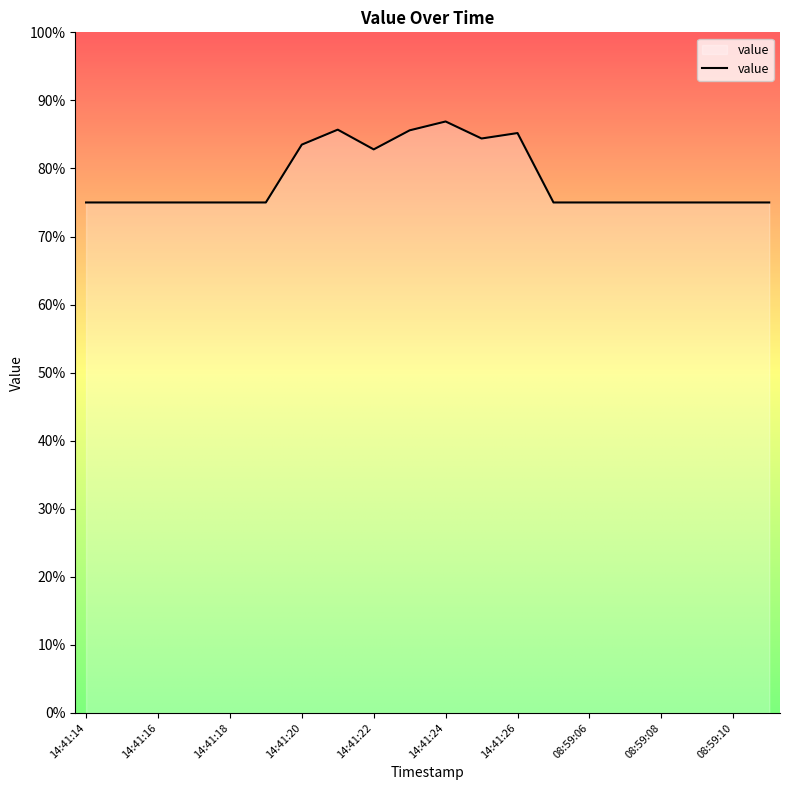

What is the difference between the maximum and minimum values?

11.9